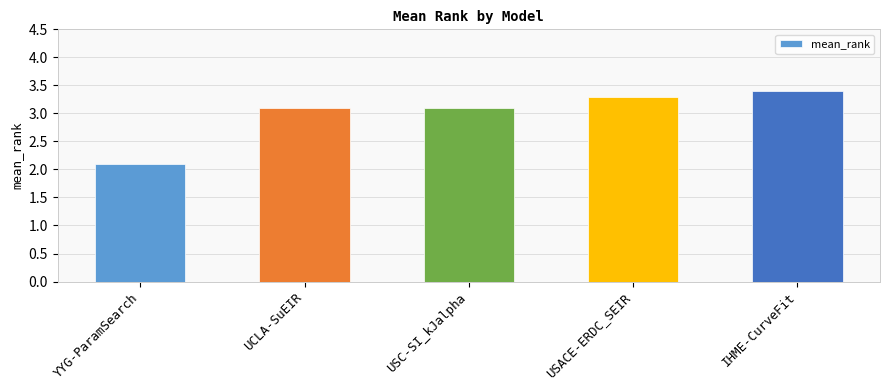

The chart shows a value of 2.1 at YYG-ParamSearch. True or false?

True